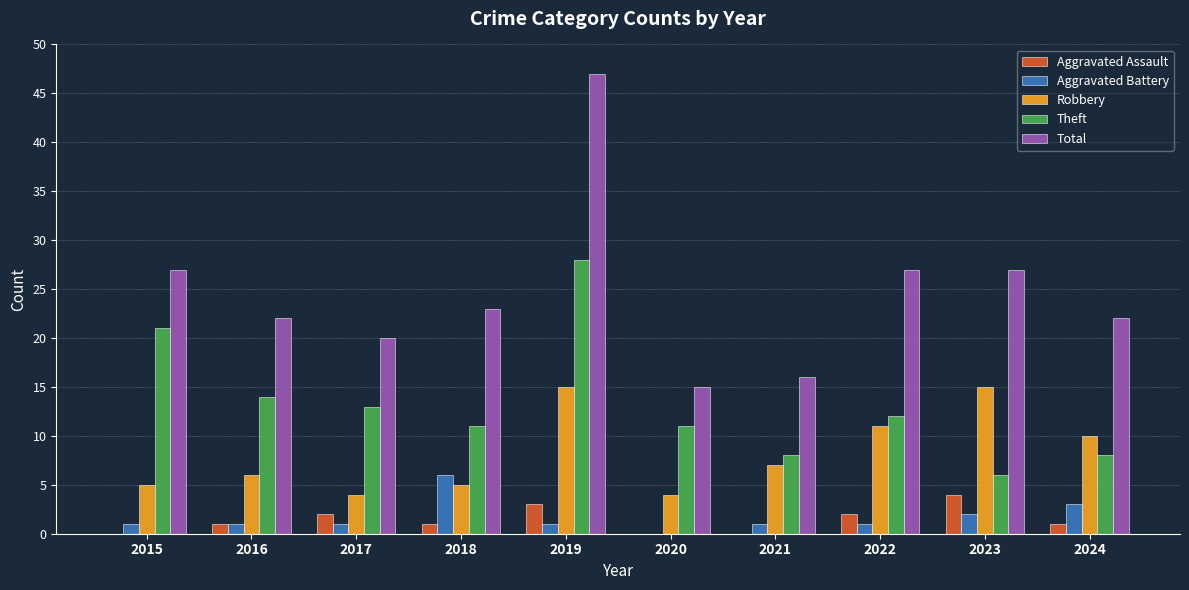

Reading left to right, list all the values displayed in this chart.

Aggravated Assault: 0	1	2	1	3	0	0	2	4	1
Aggravated Battery: 1	1	1	6	1	0	1	1	2	3
Robbery: 5	6	4	5	15	4	7	11	15	10
Theft: 21	14	13	11	28	11	8	12	6	8
Total: 27	22	20	23	47	15	16	27	27	22